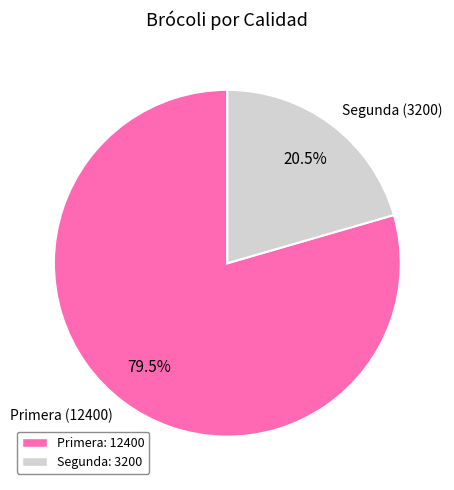

Is the sum of Segunda and Primera greater than half?

Yes